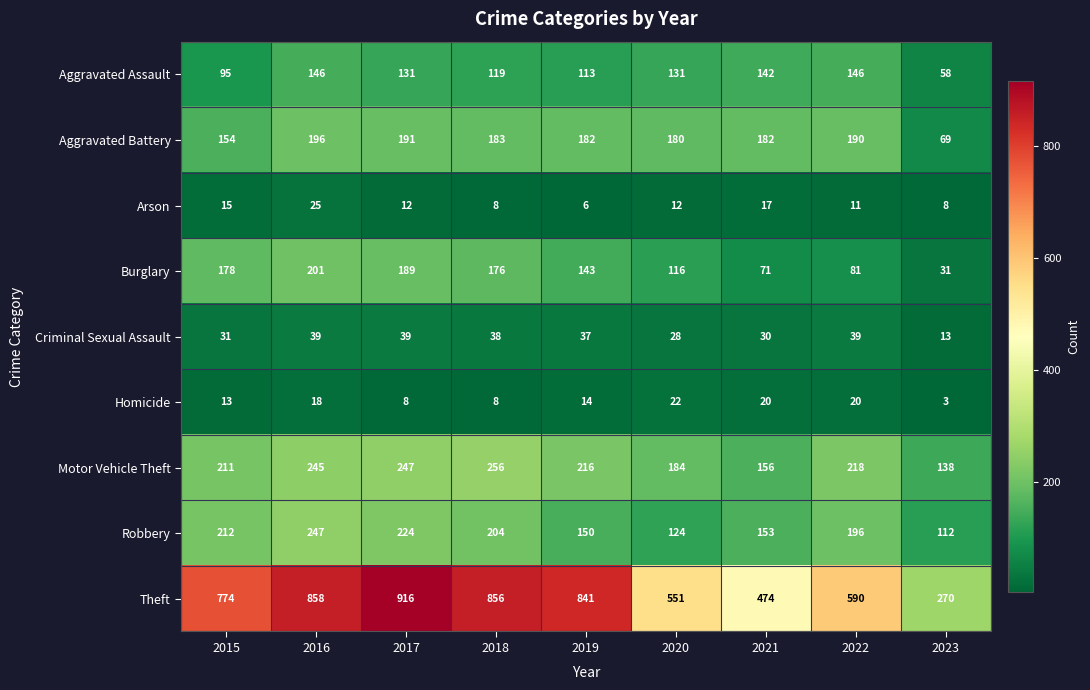

Is it true that Burglary equals 45 at 2017?

False